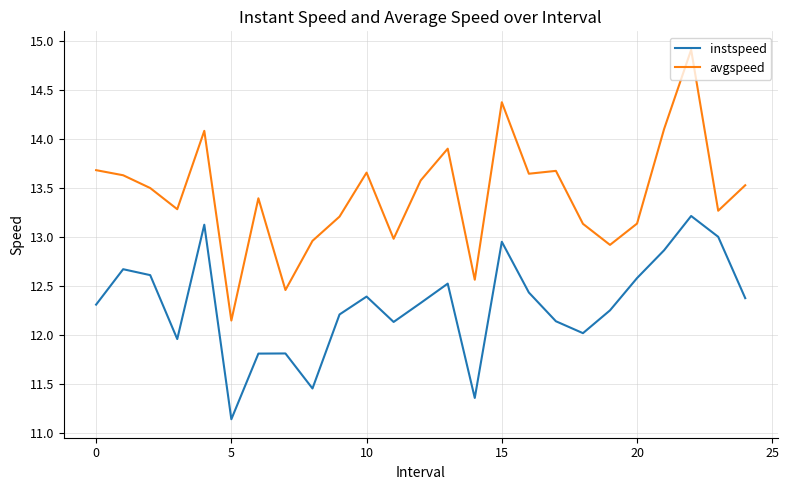

True or false: instspeed and avgspeed cross at least once.

False